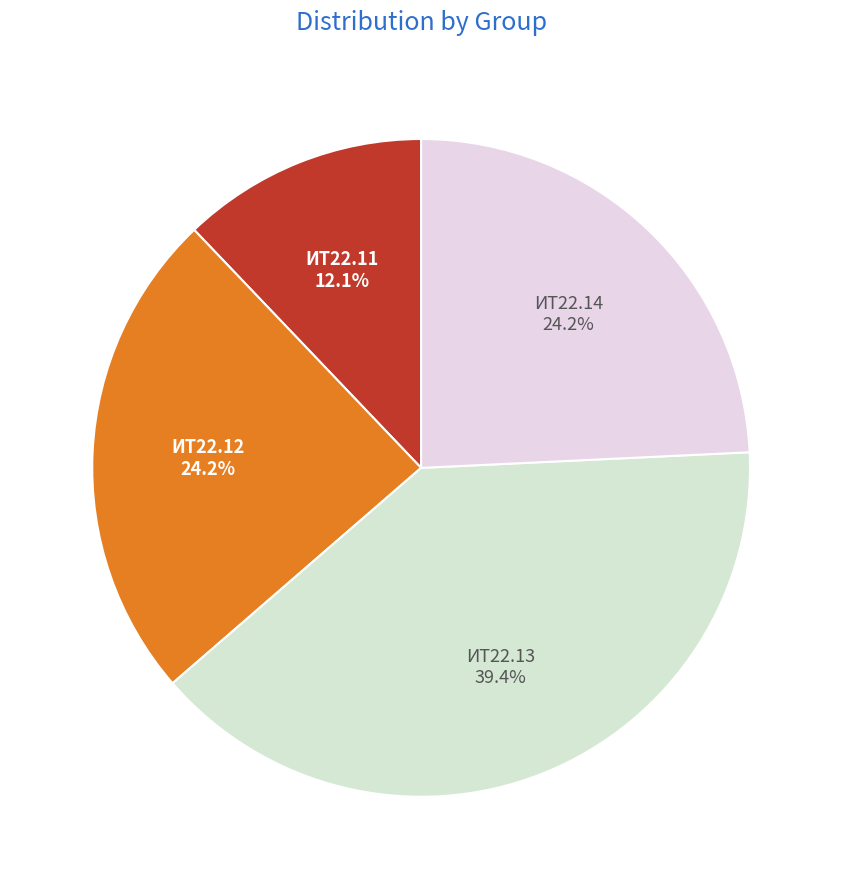

How much of the chart is everything except ИТ22.12?

75.8%